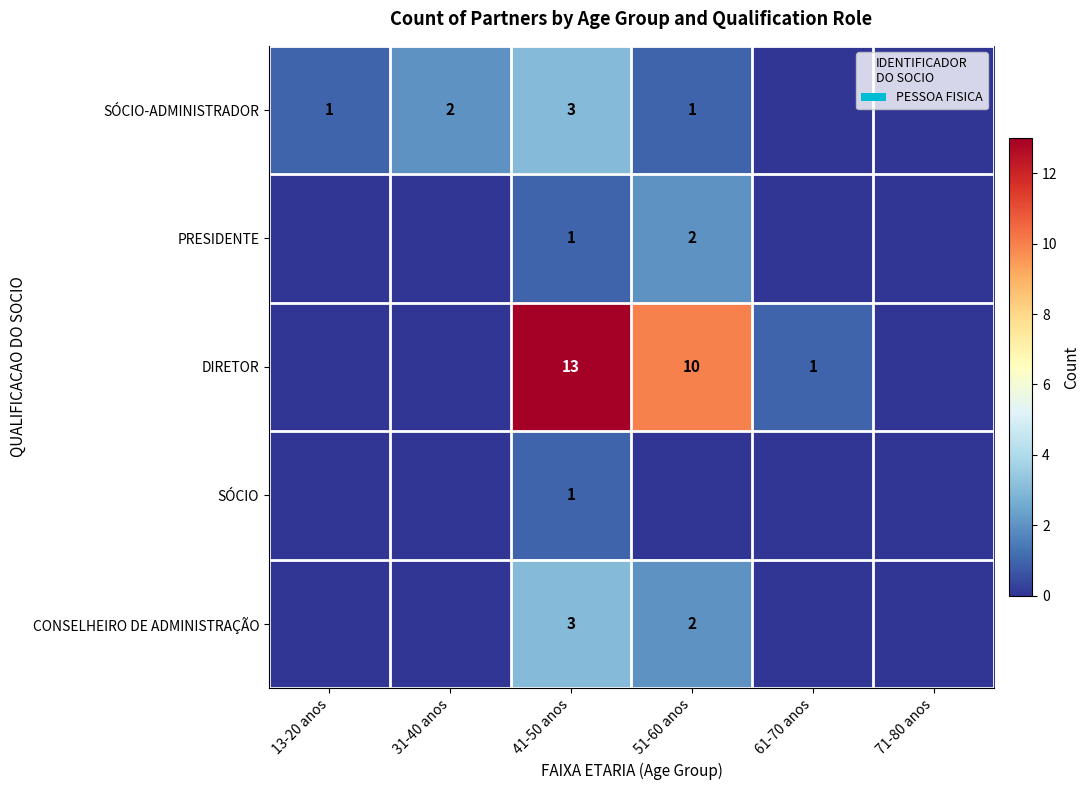

Is it true that PRESIDENTE equals 2 at 51-60 anos?

True